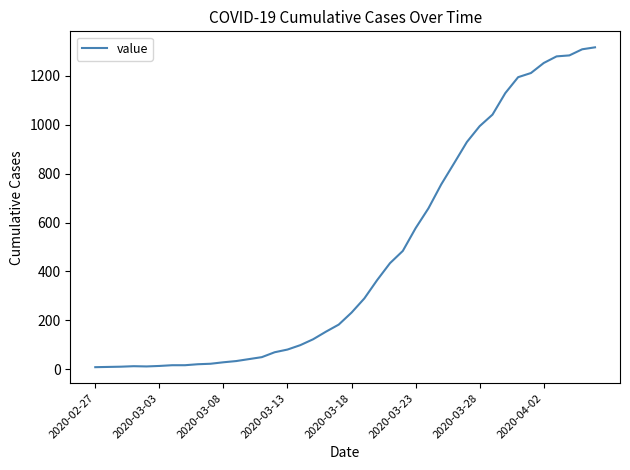

What is the greatest value displayed?

1316